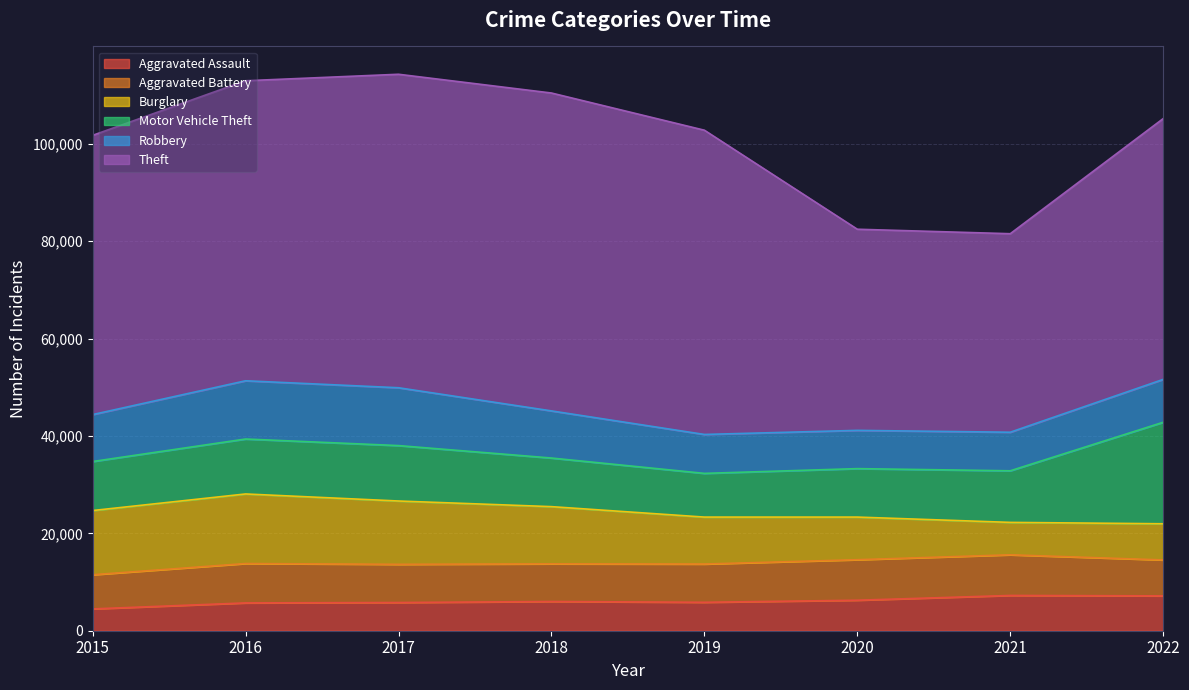

Reading left to right, transcribe all the data shown in this chart.

Aggravated Assault: 4480	5712	5793	6001	5840	6263	7243	7157
Aggravated Battery: 7018	8085	7845	7735	7857	8319	8347	7379
Burglary: 13184	14289	13001	11746	9639	8756	6658	7429
Motor Vehicle Theft: 10068	11286	11380	9983	8977	9952	10596	20847
Robbery: 9638	11960	11880	9679	7994	7856	7920	8802
Theft: 57350	61618	64380	65284	62484	41308	40770	53560